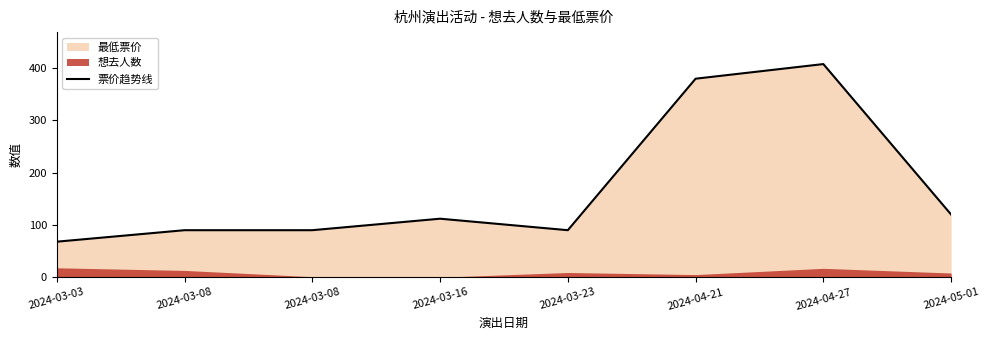

At which label does the data first exceed 112?

2024-04-21